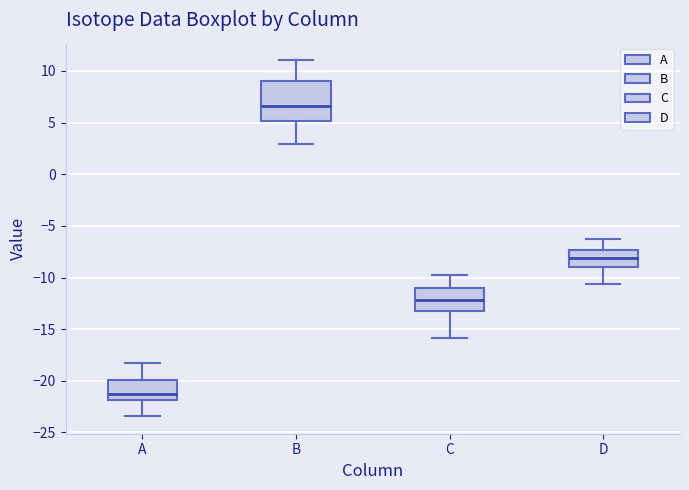

Reading left to right, transcribe this box plot: for each box, give where its median line is, the range the box spans, and where its two whiskers end, as read against the y-axis. The values are not printed on the chart, so give them approximately, as read against the axis.

A: median -21.0, box -22.0 to -20.0, whiskers -23.5 to -18.0
B: median 6.5, box 5.0 to 9.0, whiskers 3.0 to 11.0
C: median -12.0, box -13.0 to -11.0, whiskers -16.0 to -10.0
D: median -8.0, box -9.0 to -7.5, whiskers -10.5 to -6.5